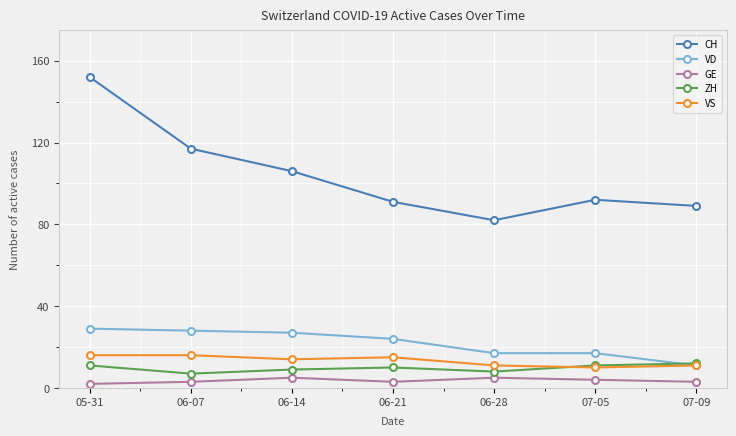

How many data points does each series have?

7